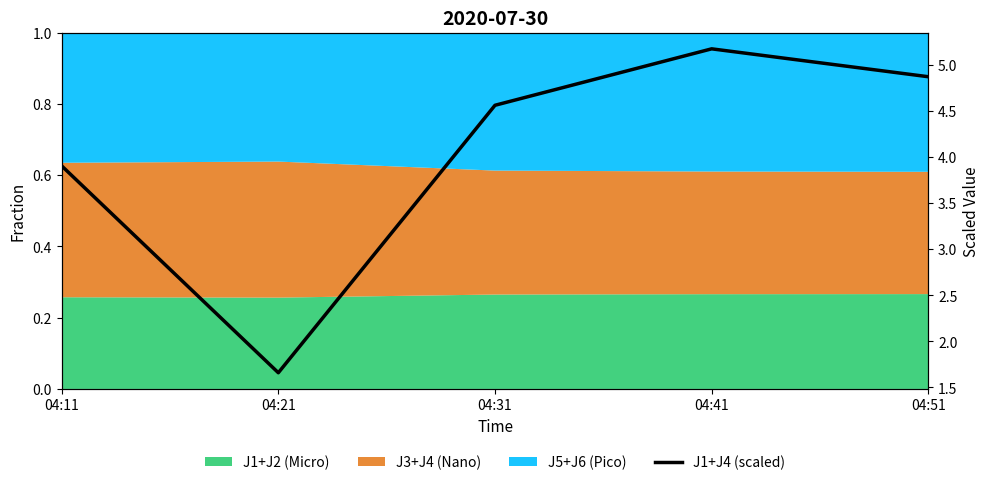

The chart shows a value of 2.3 at 04:11. True or false?

False